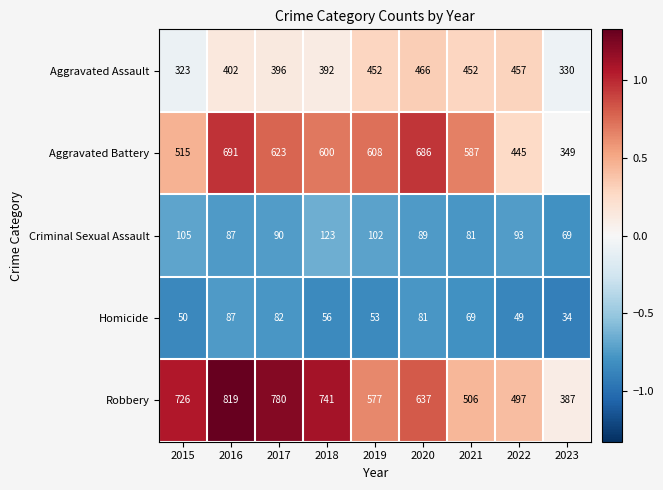

At how many categories does at least one series exceed 629?

5